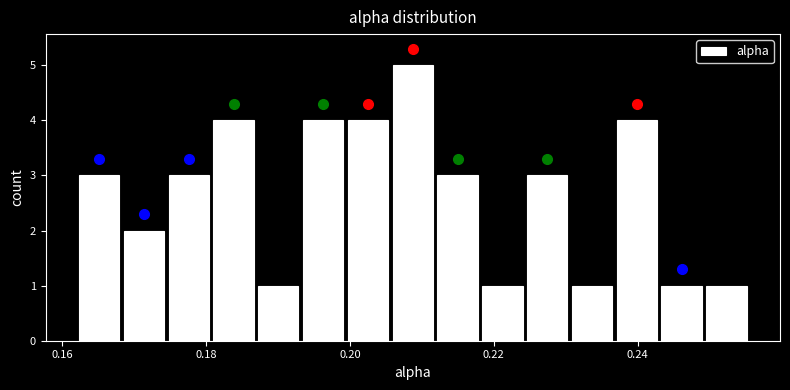

Around what value on the x-axis is the tallest bar? Give the approximate position of its centre, as read against the axis.

0.208